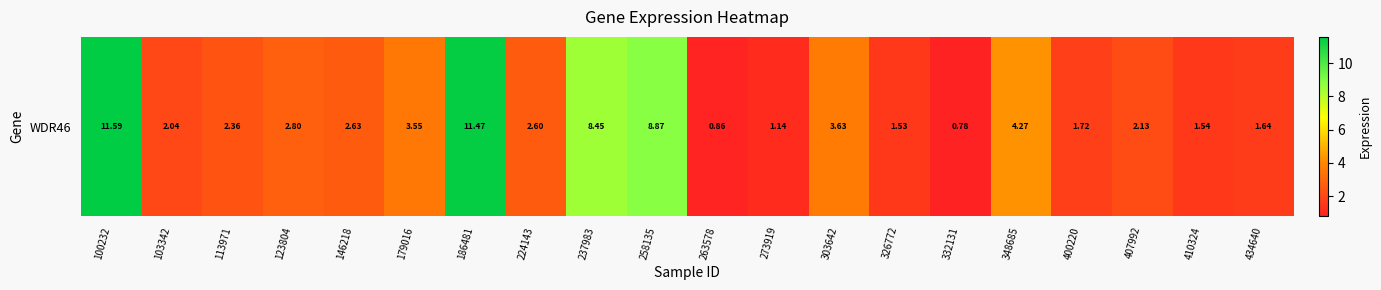

Rank the categories by value from lowest to highest.

332131, 263578, 273919, 326772, 410324, 434640, 400220, 103342, 407992, 113971, 224143, 146218, 123804, 179016, 303642, 348685, 237983, 258135, 186481, 100232